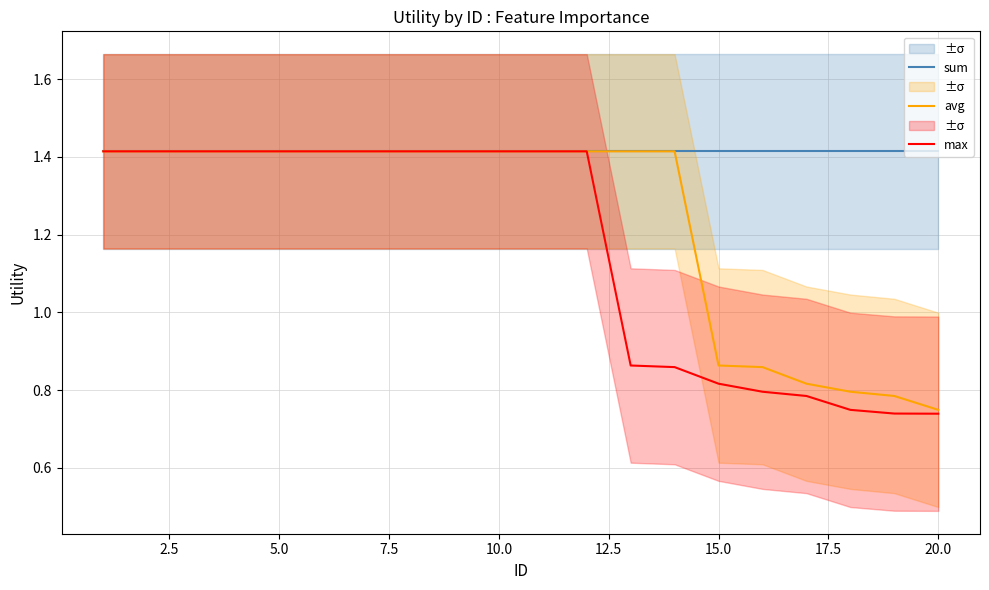

What is the value of the sum point at the 20th from the left?

1.4